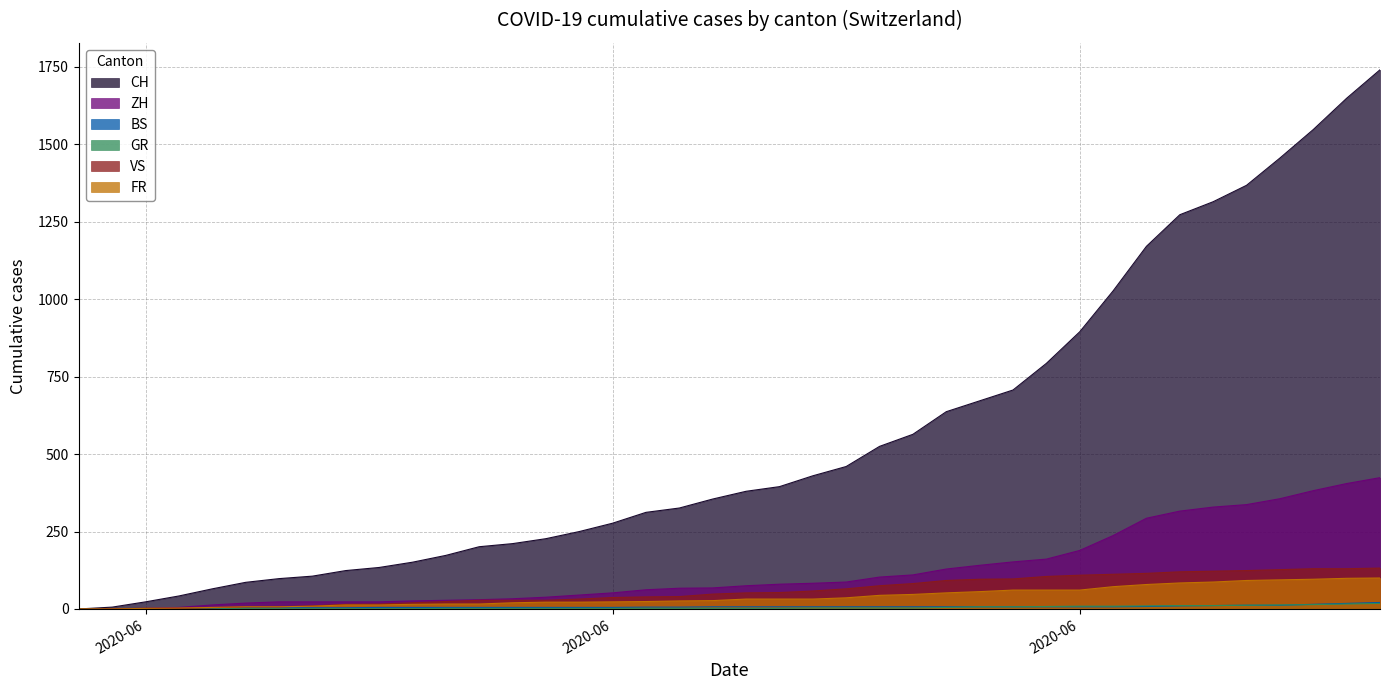

At which label does FR reach its peak?

2020-07-09